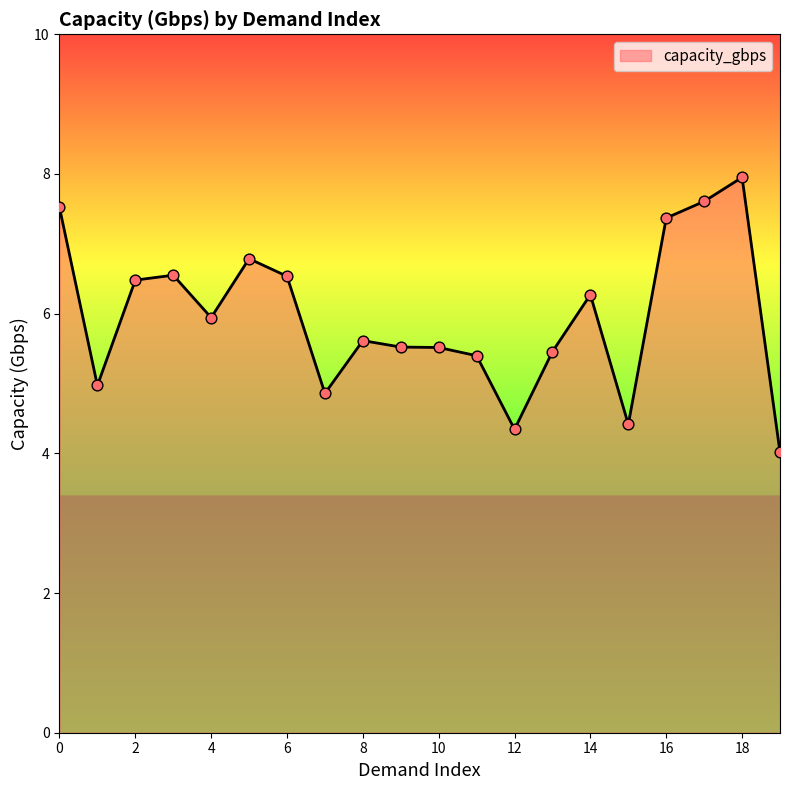

What is the smallest value displayed?

4.0